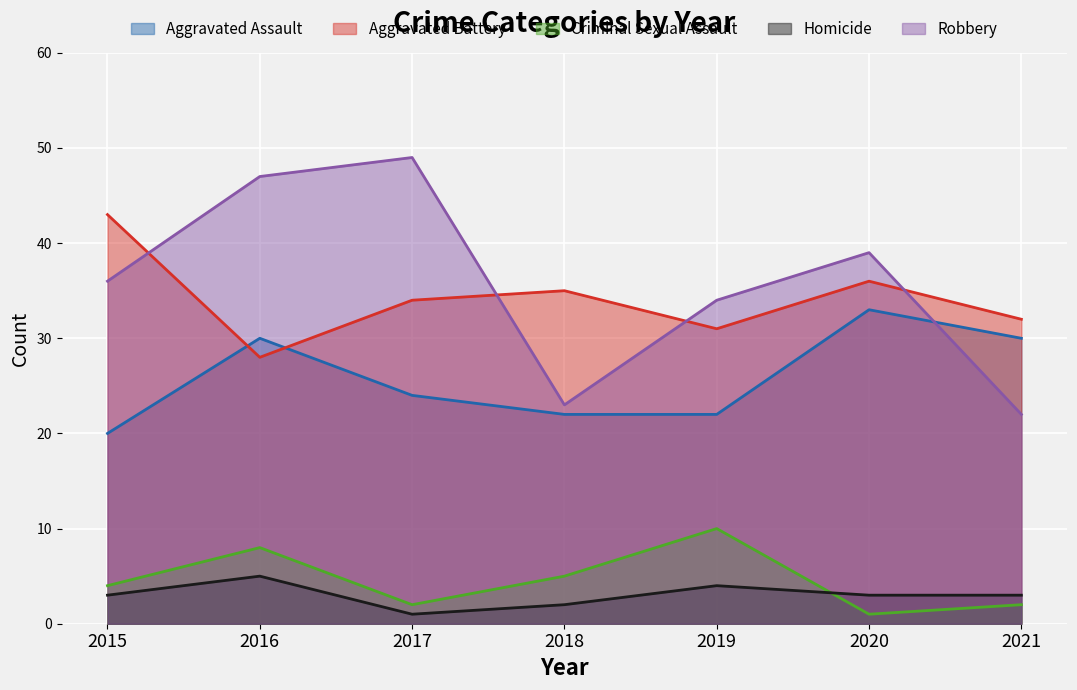

How many lines are shown in the chart?

5